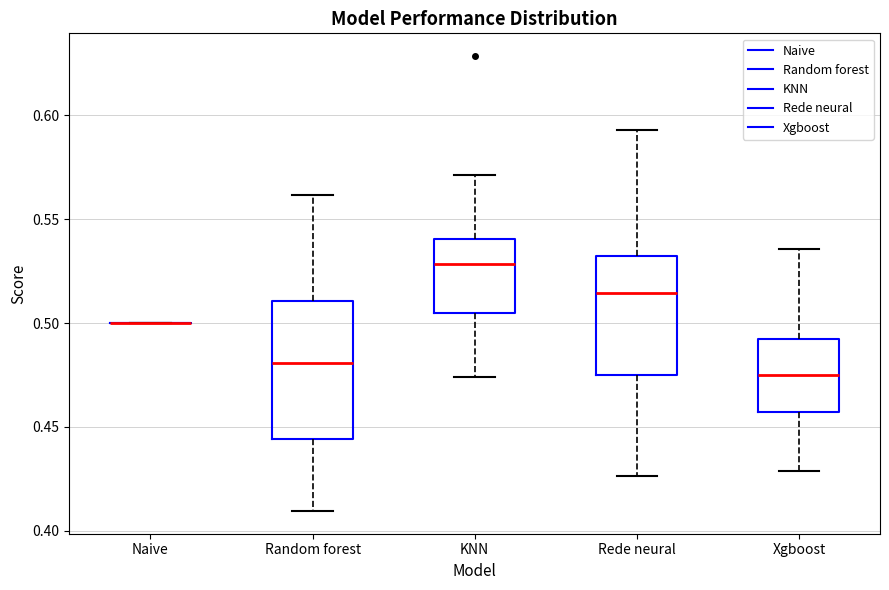

Reading left to right, transcribe this box plot: for each box, give where its median line is, the range the box spans, and where its two whiskers end, as read against the y-axis. The values are not printed on the chart, so give them approximately, as read against the axis.

Naive: box collapsed to a line at 0.500, whiskers 0.500 to 0.500
Random forest: median 0.480, box 0.445 to 0.510, whiskers 0.410 to 0.560
KNN: median 0.530, box 0.505 to 0.540, whiskers 0.475 to 0.570
Rede neural: median 0.515, box 0.475 to 0.530, whiskers 0.425 to 0.595
Xgboost: median 0.475, box 0.455 to 0.490, whiskers 0.430 to 0.535